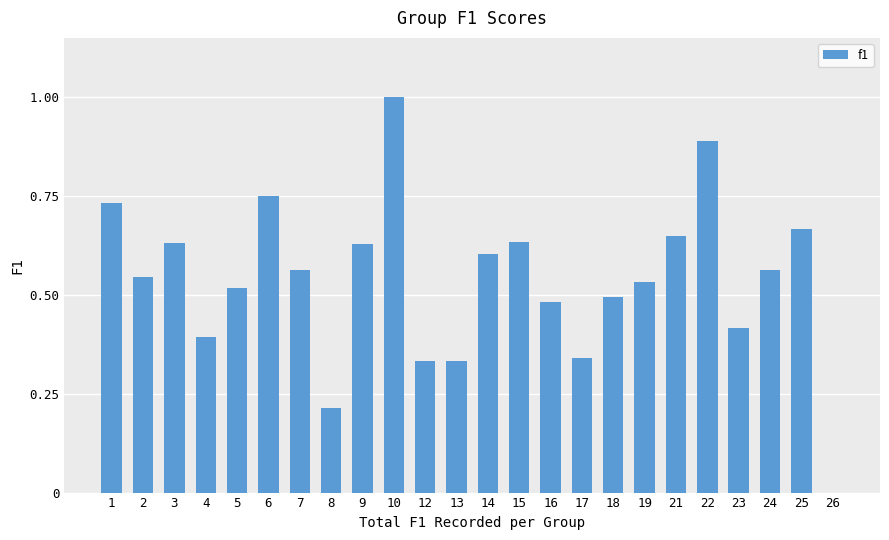

The value at 24 is 0.9. True or false?

False